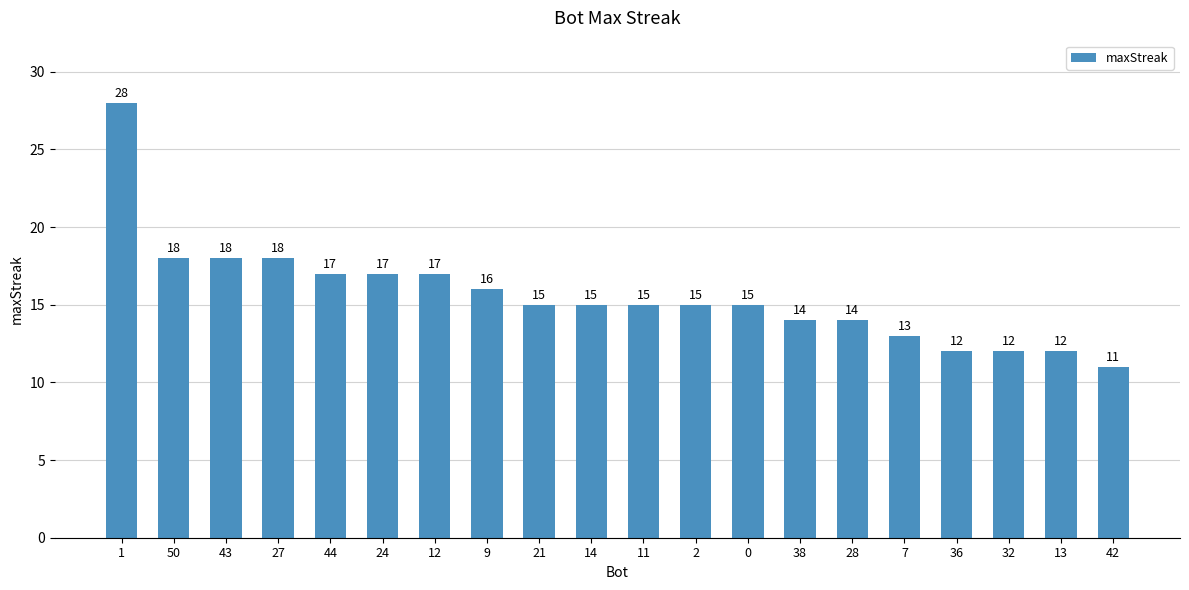

Which label corresponds to the smallest value in the chart?

42